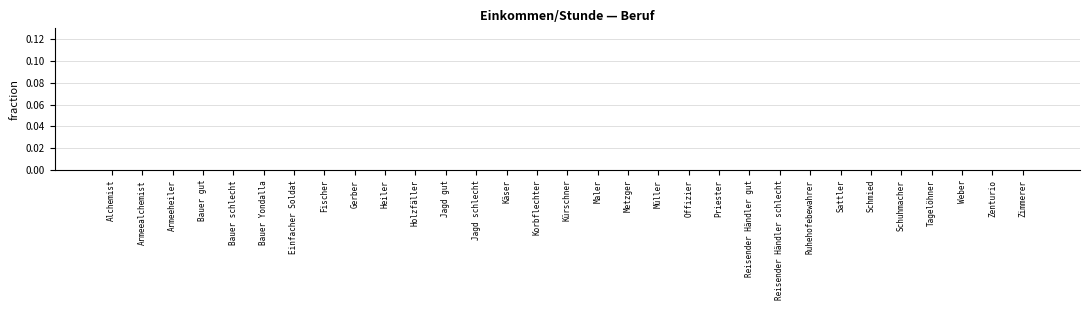

The value at Kürschner is 0.0. True or false?

True